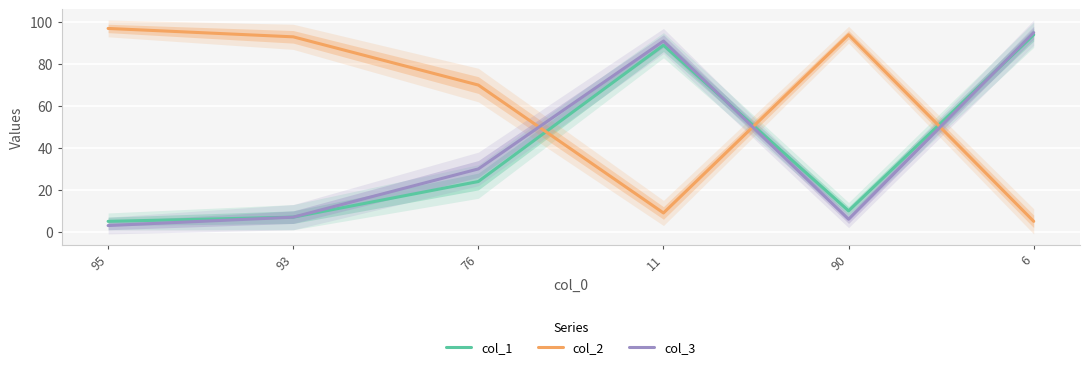

At which label is col_1 closest to 49?

76